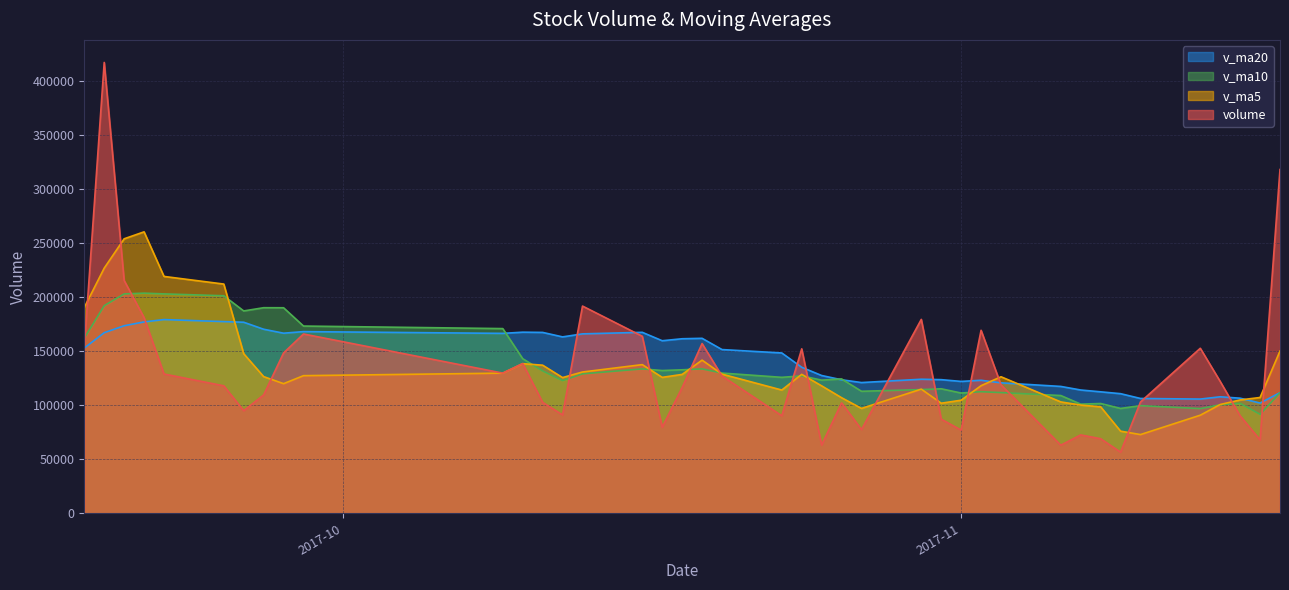

List the series in order of their peak value, lowest first.

v_ma20, v_ma10, v_ma5, volume